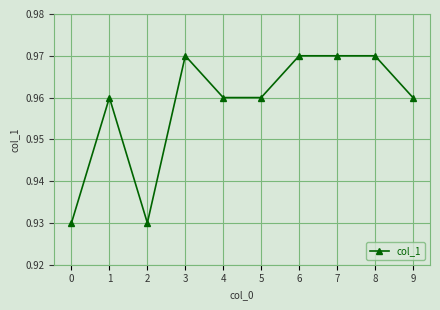

Which has a higher value, 9 or 3?

3